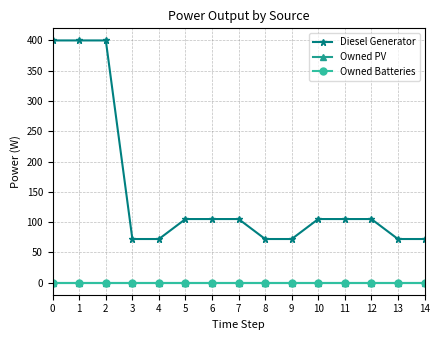

What is the sum of all Diesel Generator values?

2262